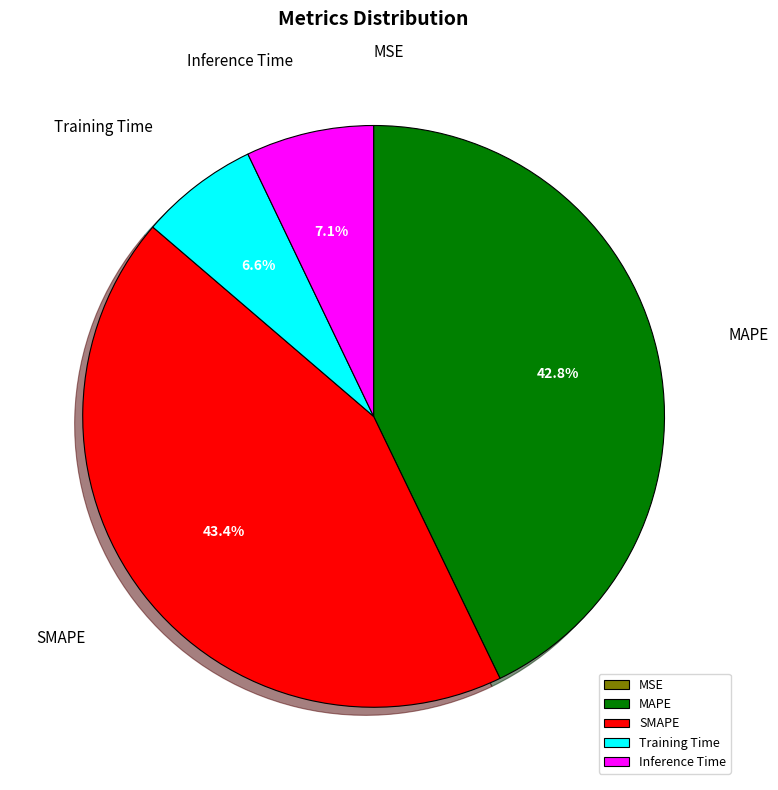

What is the total percentage of MAPE and SMAPE?

86.3%